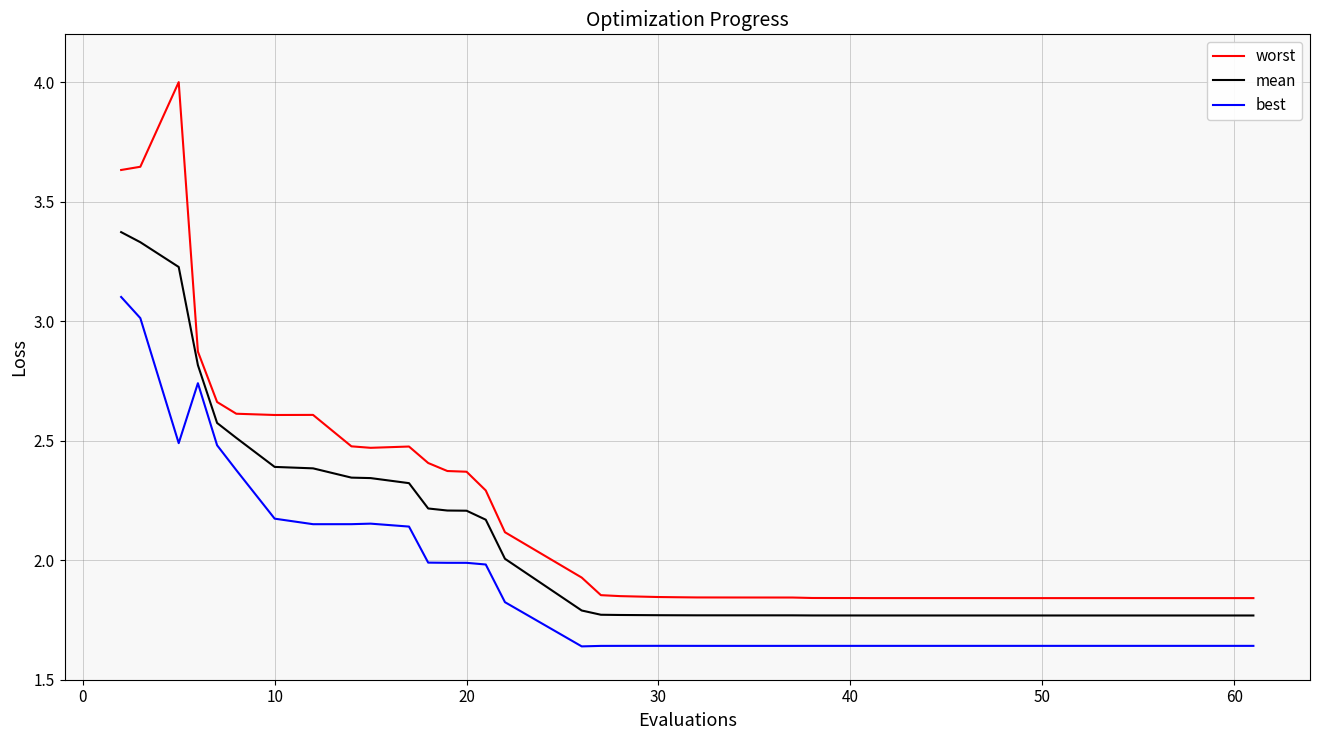

What is the maximum value shown in the chart?

4.0